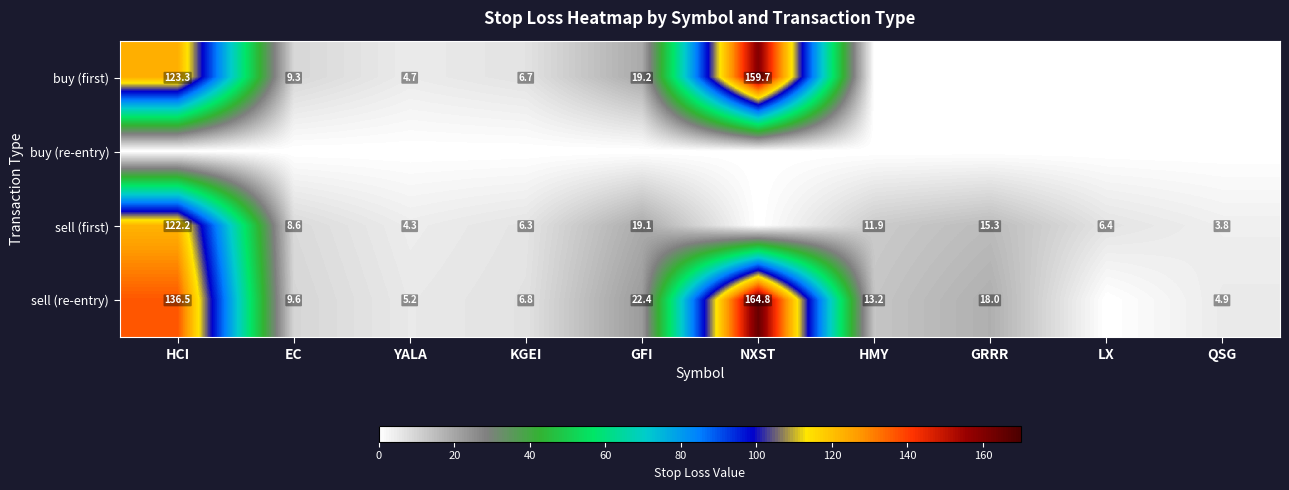

What is the total value across all series at GFI?

60.6